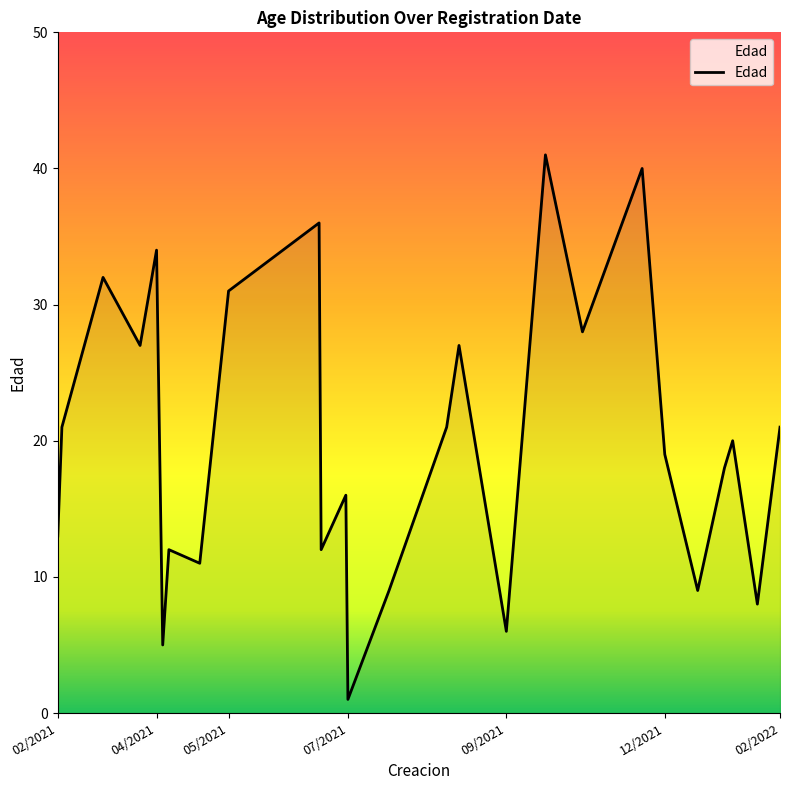

What is the difference between the maximum and minimum values?

40